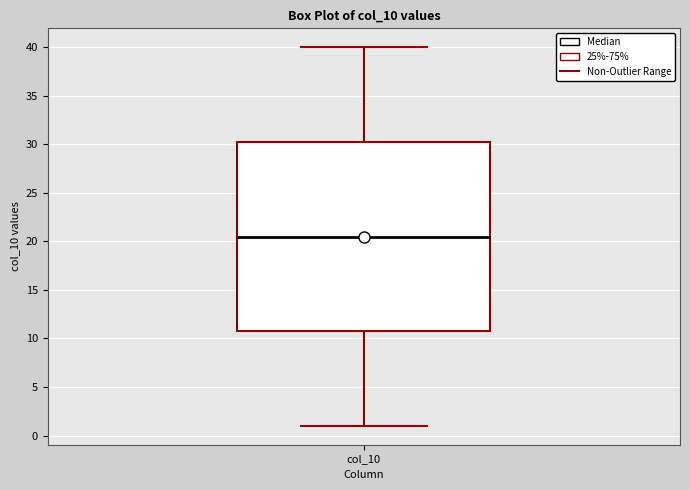

Read this box plot against the y-axis: the position of the median line, the range covered by the box, and the ends of both whiskers. The values are not printed on the chart, so give them approximately, as read against the axis.

median 20.5, box 11.0 to 30.5, whiskers 1.0 to 40.0